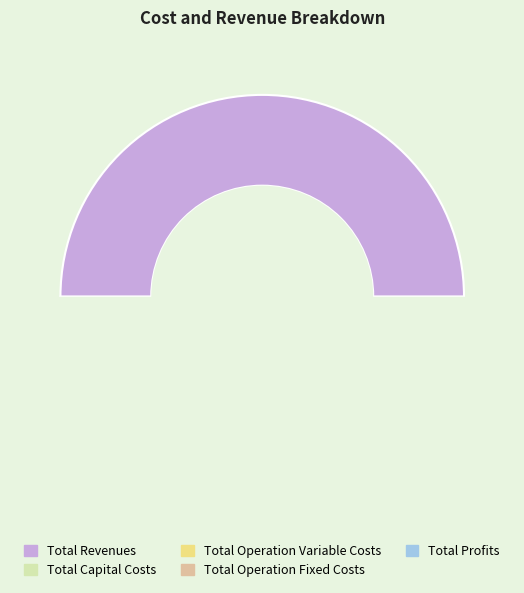

Is there a majority slice in this chart?

No